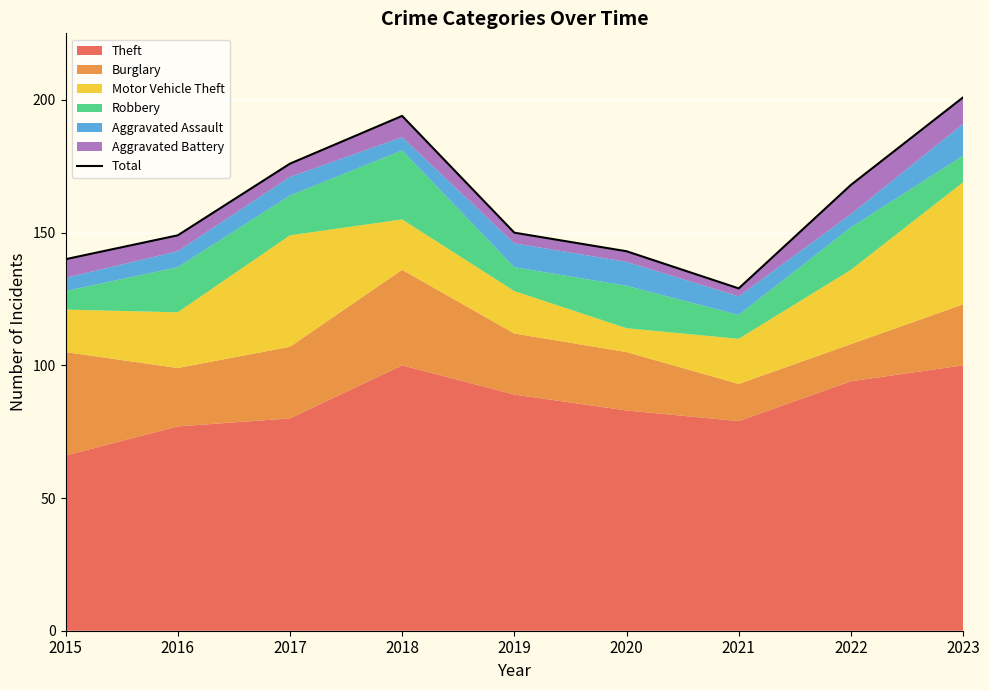

At which category does the chart reach its minimum across all series?

2021